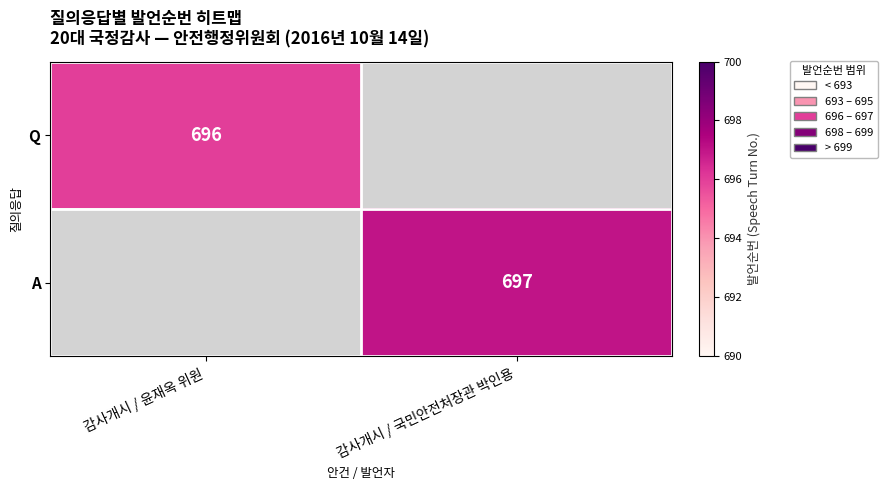

How many data points does each series have?

2